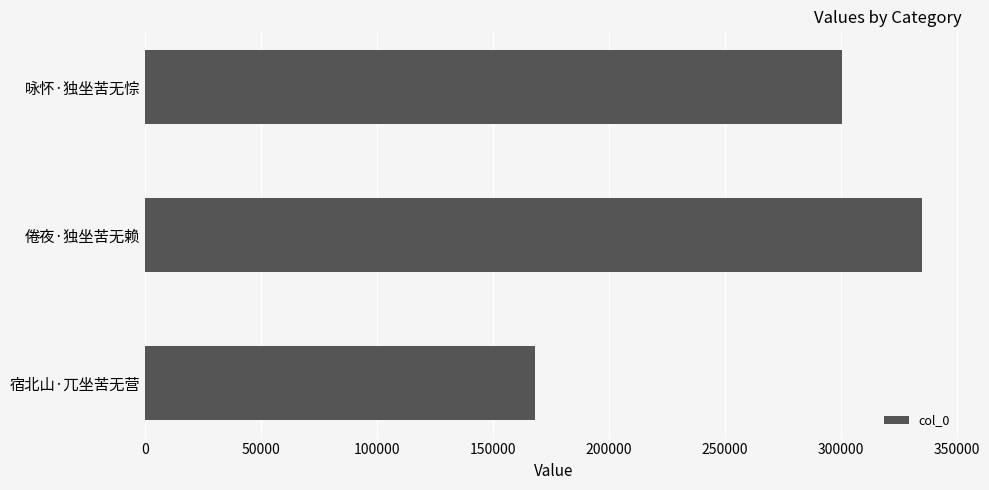

List the labels in order of value, smallest first.

宿北山·兀坐苦无营, 咏怀·独坐苦无悰, 倦夜·独坐苦无赖